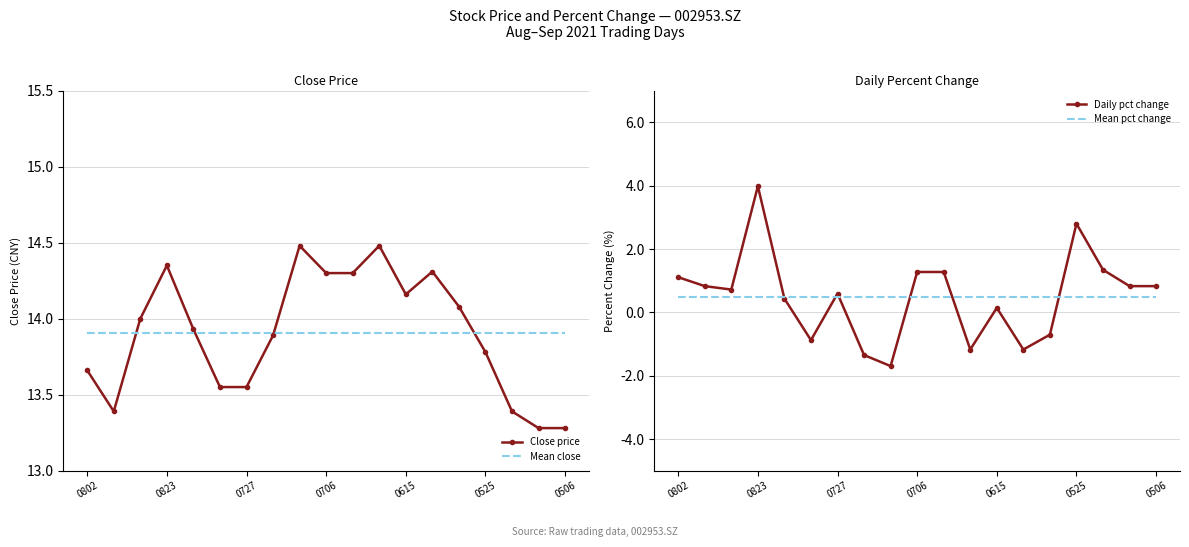

What is the difference between the highest and lowest values at 11?

15.7